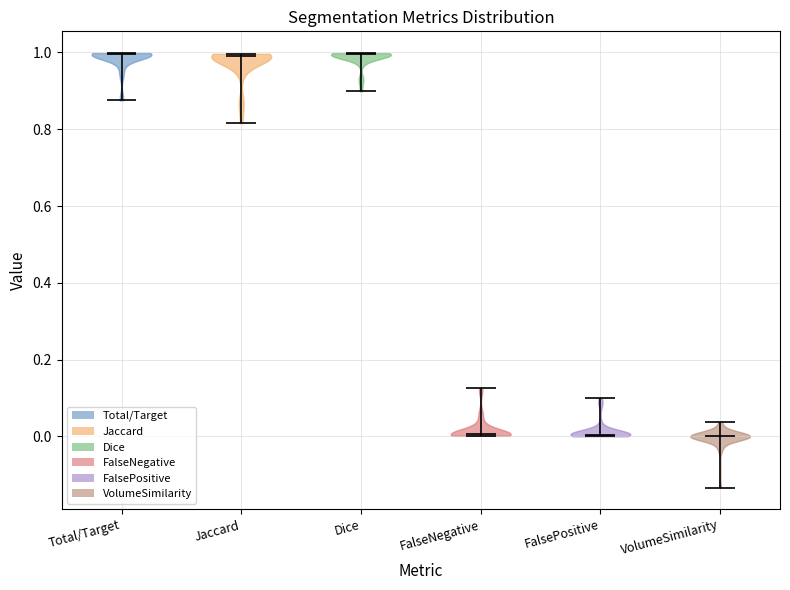

Reading left to right, read every violin against the y-axis: where its median line is, and the lowest and highest points it reaches. The values are not printed on the chart, so give them approximately, as read against the axis.

Total/Target: median line 1.00, lowest point 0.88, highest point 1.00
Jaccard: median line 0.98, lowest point 0.82, highest point 1.00
Dice: median line 1.00, lowest point 0.90, highest point 1.00
FalseNegative: median line 0.00, lowest point 0.00, highest point 0.12
FalsePositive: median line 0.00, lowest point 0.00, highest point 0.10
VolumeSimilarity: median line 0.00, lowest point -0.14, highest point 0.04